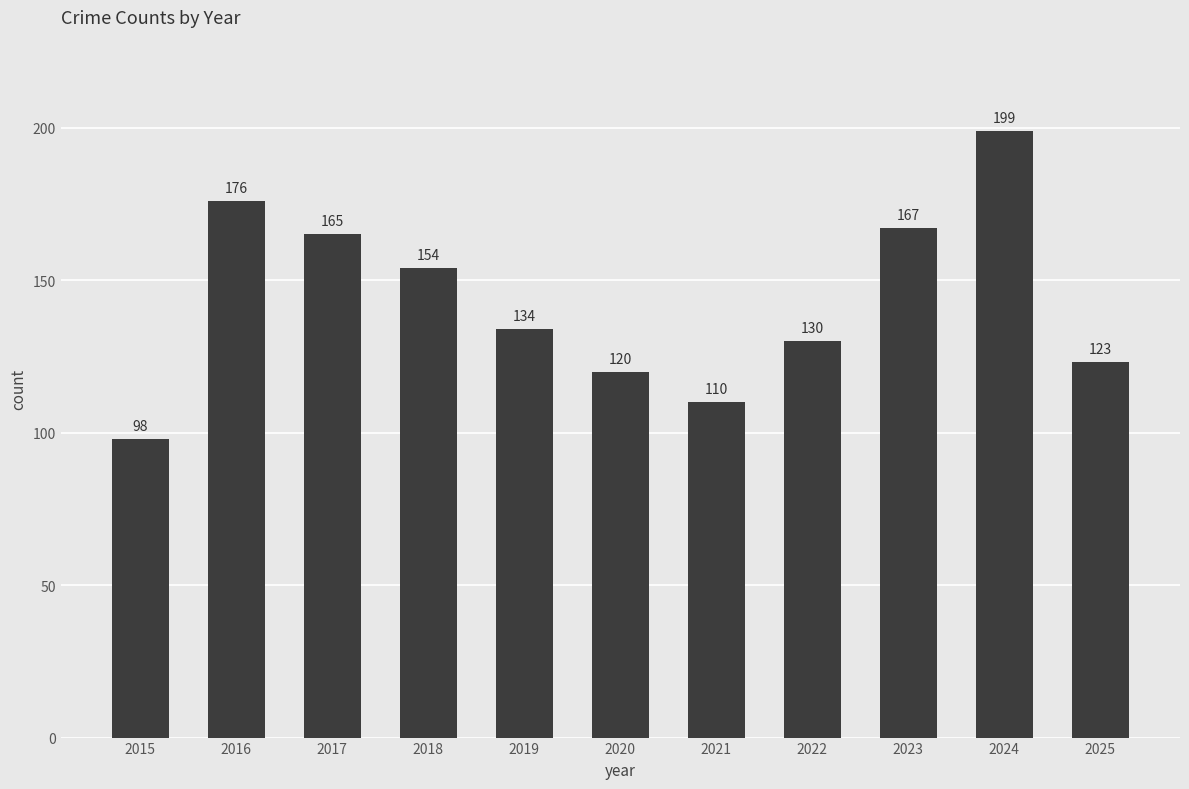

At which label is the value closest to 148?

2018